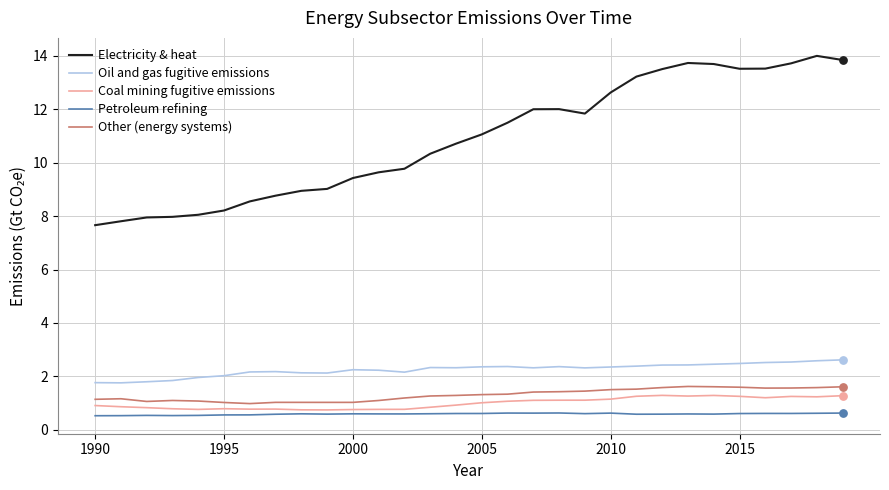

Which series has the largest range (max minus min)?

Electricity & heat